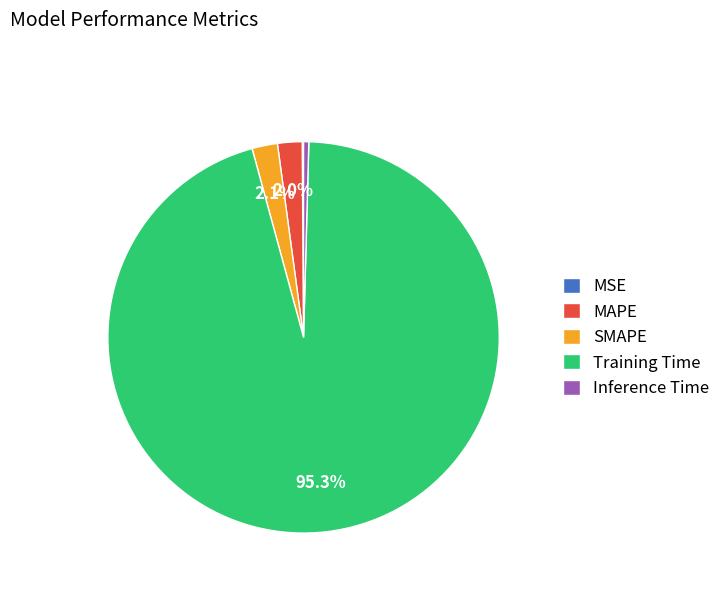

Is there any slice that represents more than half of the pie?

Yes